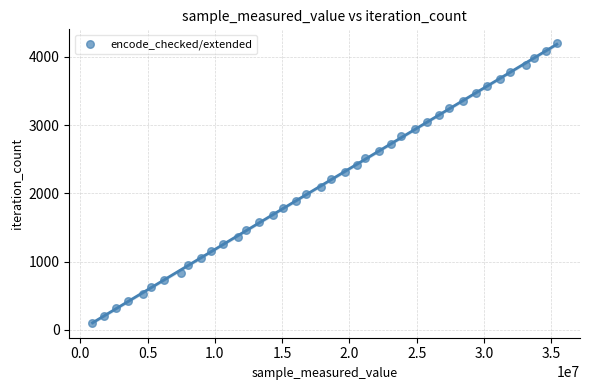

What is the range of Y values (max minus min)?

4095